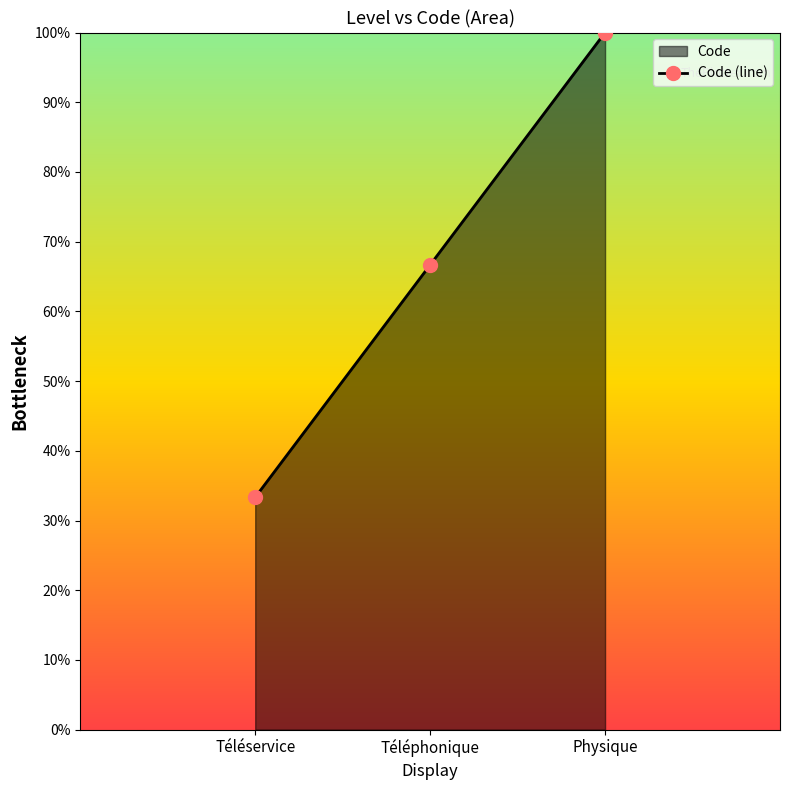

What is the difference between the values at Physique and Téléphonique?

33.3